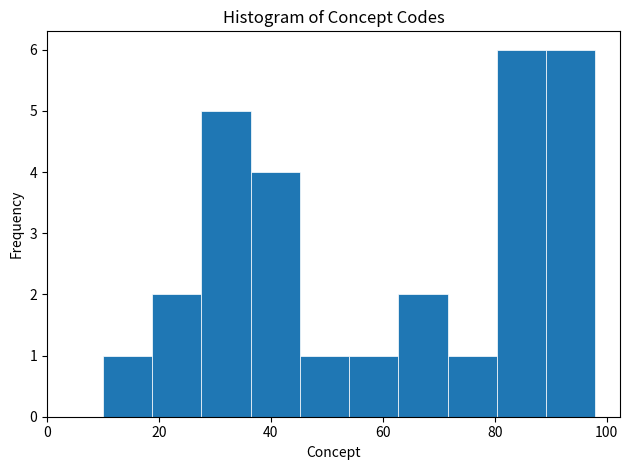

What is the height of the bar covering 89.2 to 98.0 on the x-axis? Neither the bar edges nor the heights are printed on the chart, so give them approximately, as read against the axes.

6